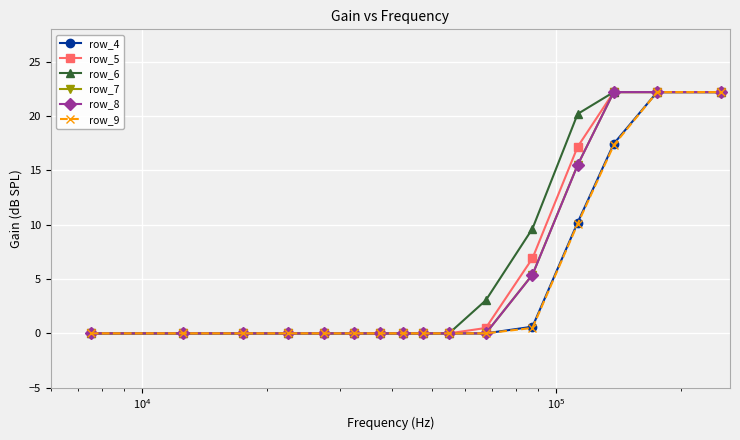

Count the number of data series in this chart.

6